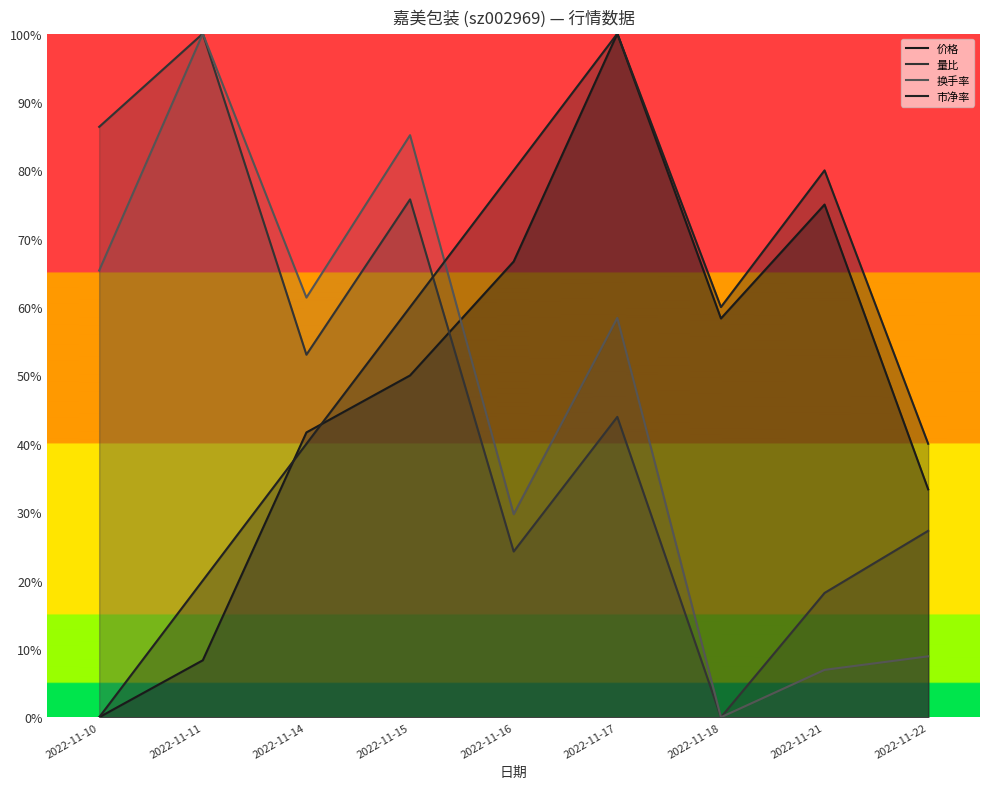

Between 2022-11-15 and 2022-11-22, which series saw the biggest shift?

换手率